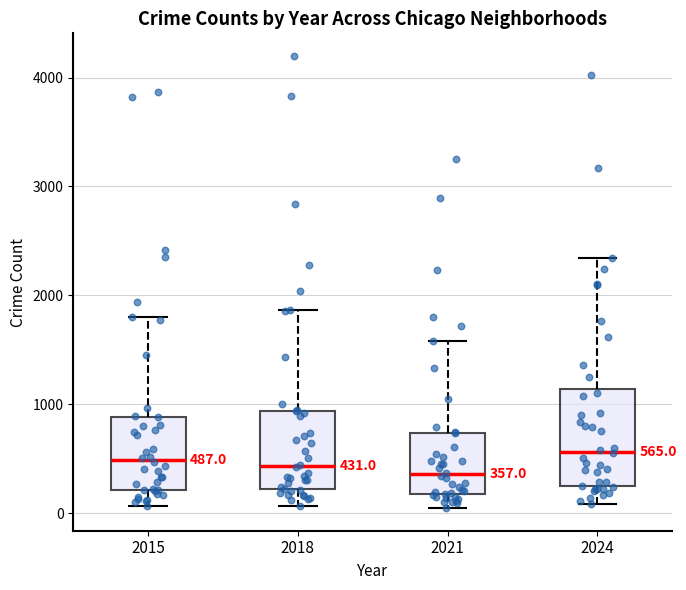

Comparing the boxes themselves (not the whiskers), which one is the tallest?

2024